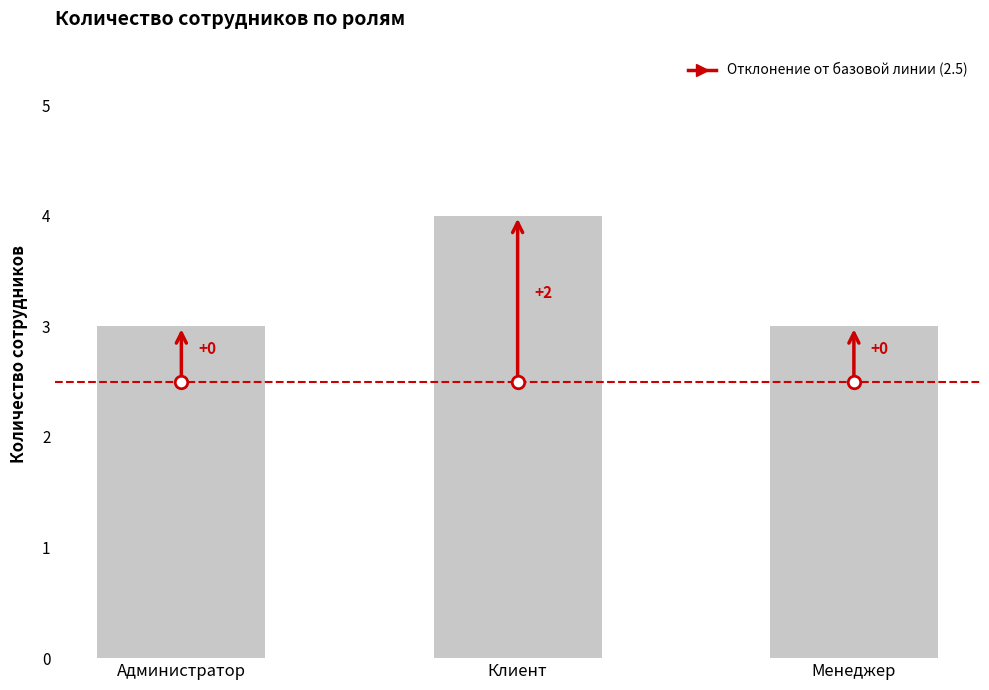

How many bars are there in total?

3